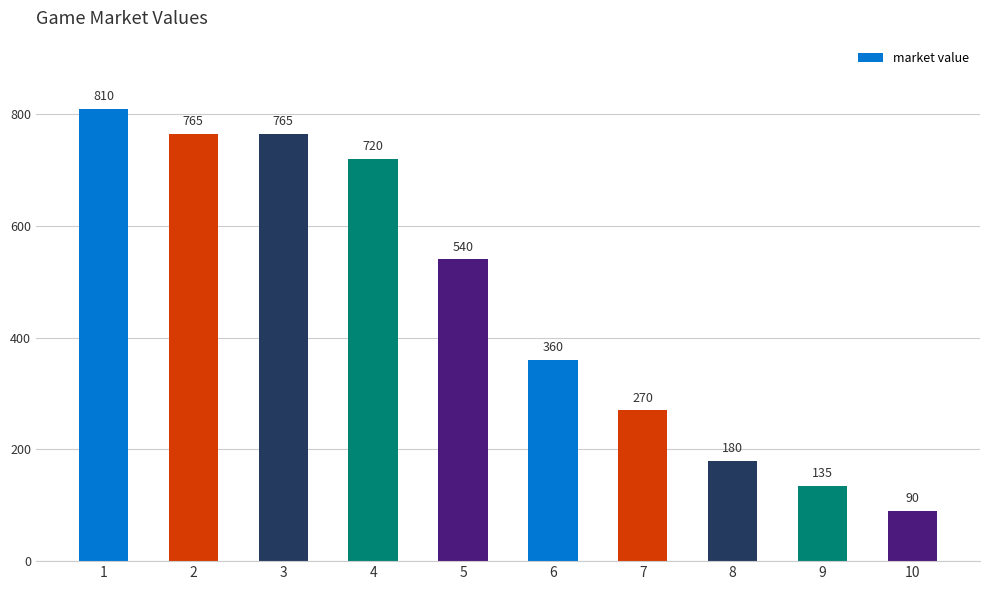

What is the average value?

464